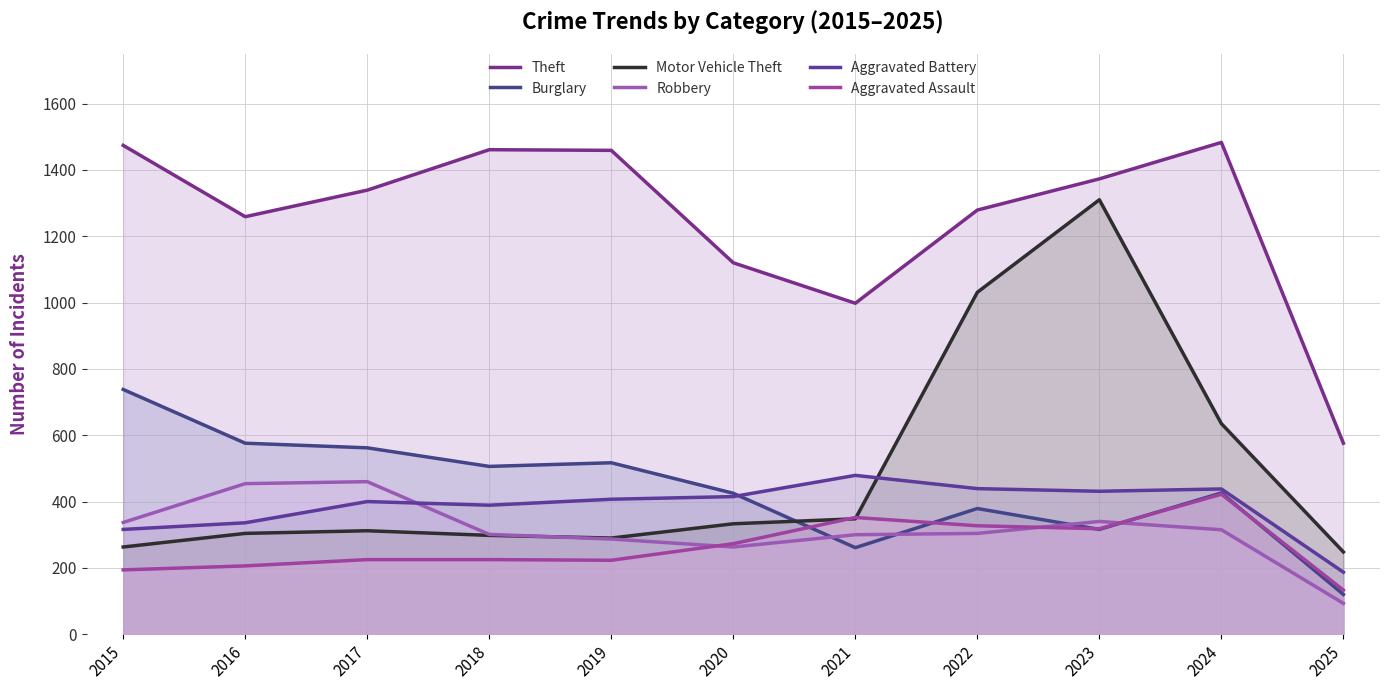

What is the minimum value for Burglary?

120